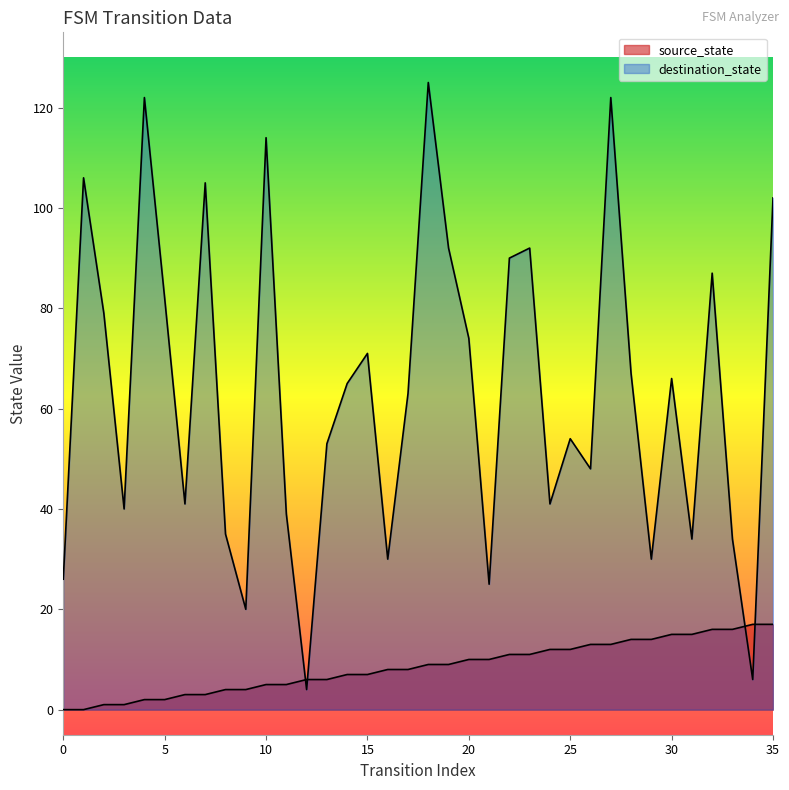

What is the sum of all source_state values?

306